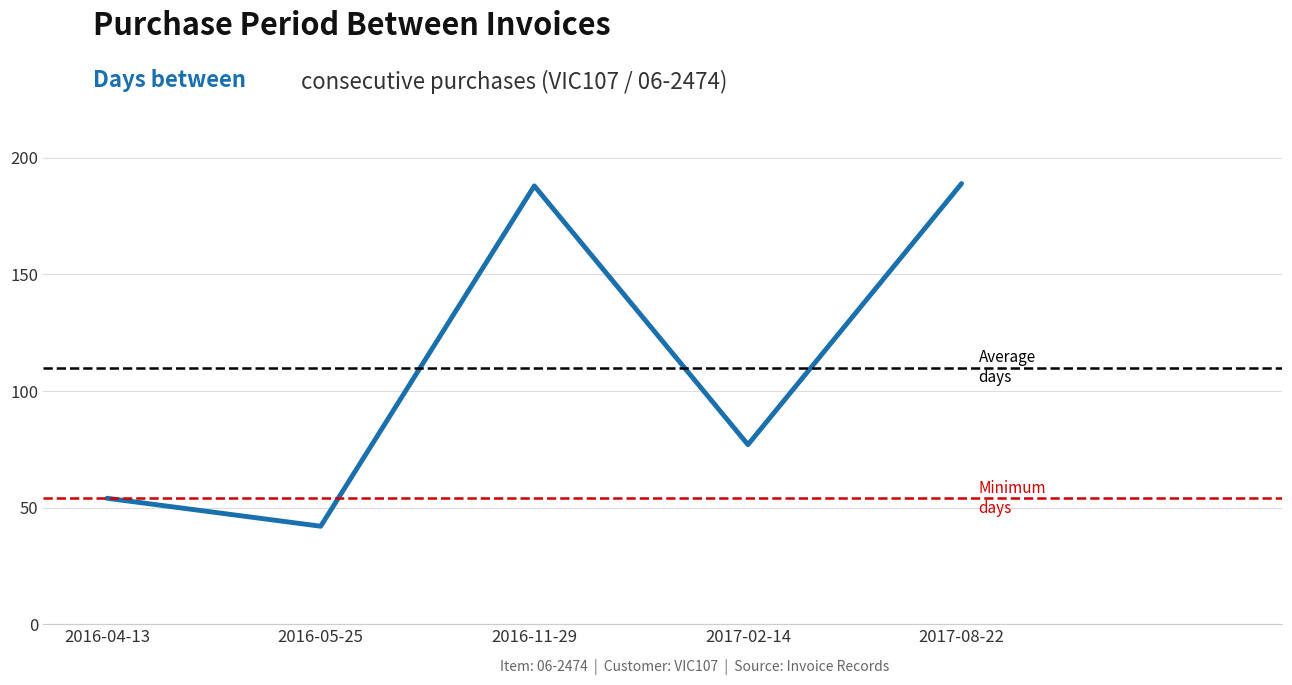

What is the smallest value displayed?

42